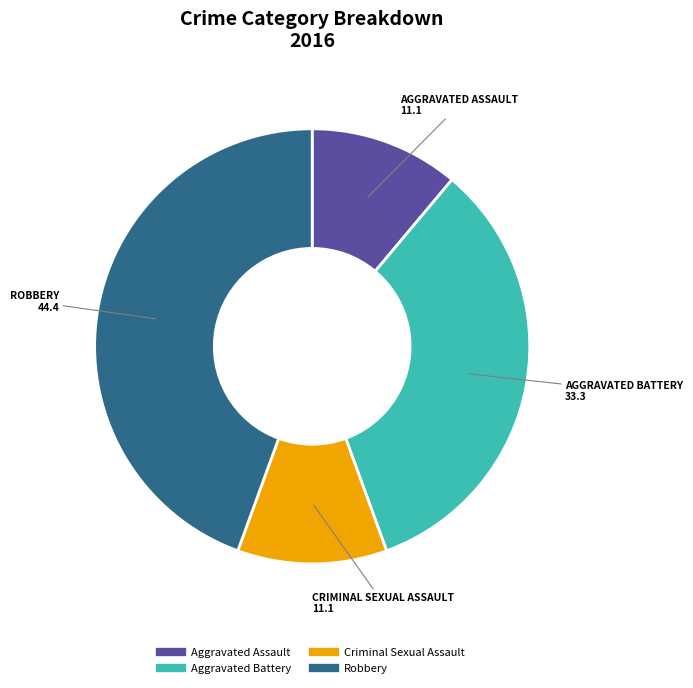

The Robbery slice represents 44% of the pie. True or false?

True